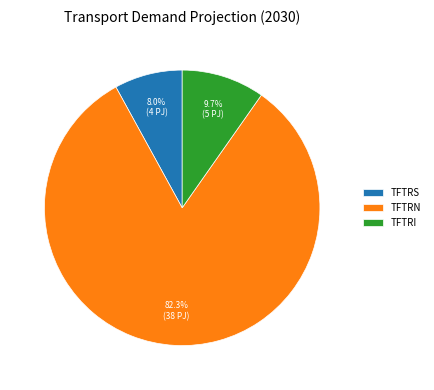

Is there a majority slice in this chart?

Yes